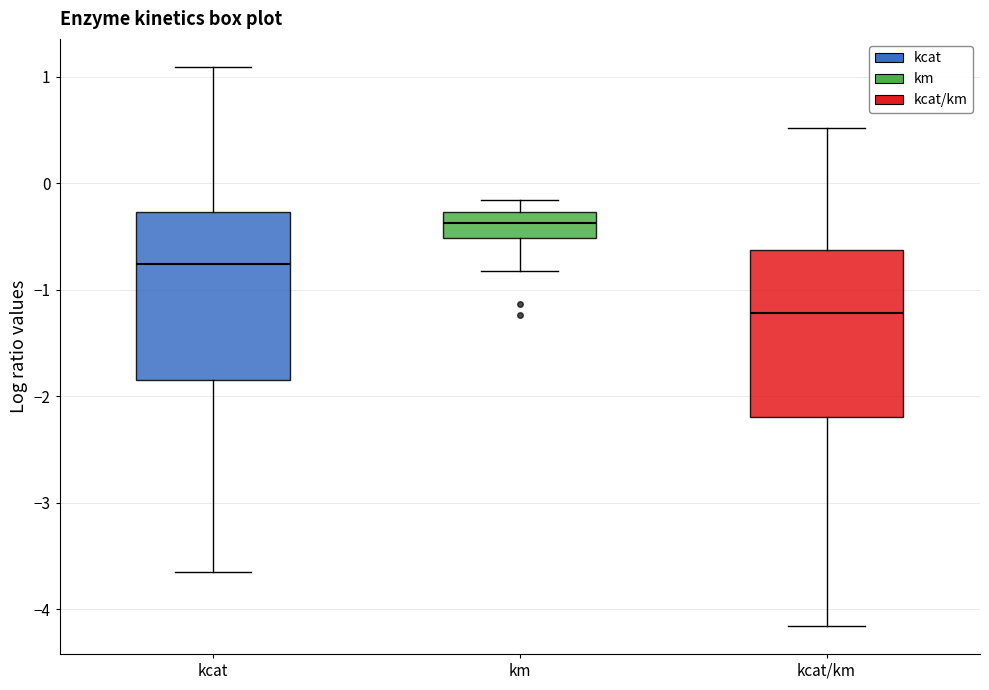

Reading left to right, transcribe this box plot: for each box, give where its median line is, the range the box spans, and where its two whiskers end, as read against the y-axis. The values are not printed on the chart, so give them approximately, as read against the axis.

kcat: median -0.8, box -1.8 to -0.3, whiskers -3.6 to 1.1
km: median -0.4, box -0.5 to -0.3, whiskers -0.8 to -0.2
kcat/km: median -1.2, box -2.2 to -0.6, whiskers -4.2 to 0.5